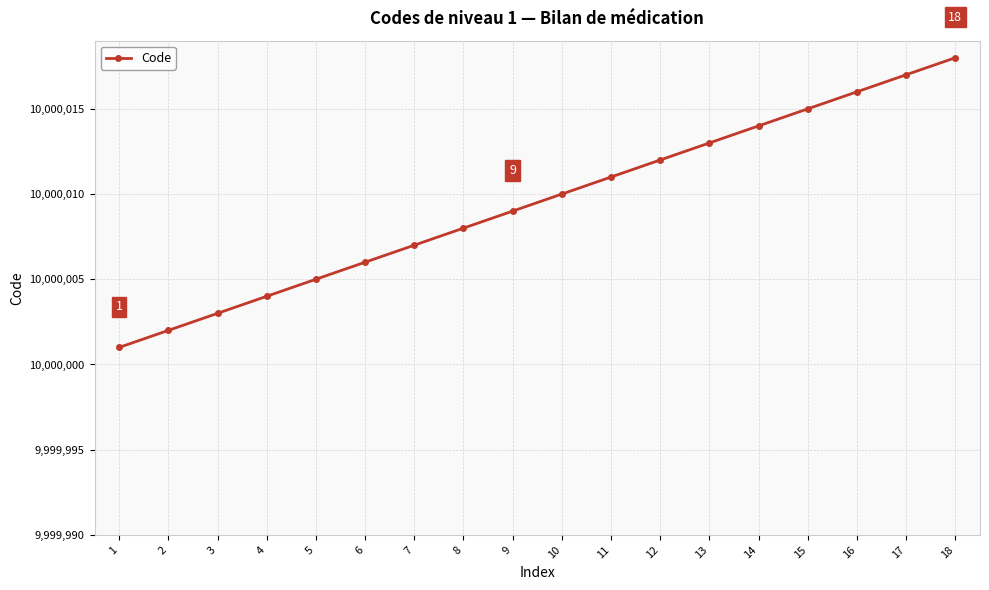

What is the ratio of the value at 2 to the value at 14?

1.0